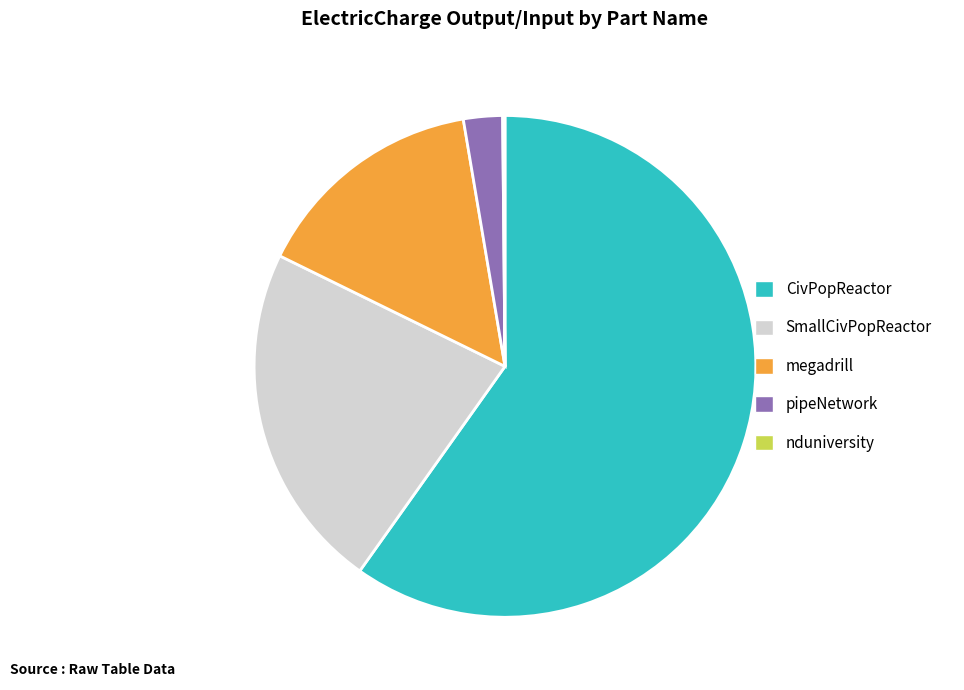

Combined, do megadrill and pipeNetwork account for over 50%?

No